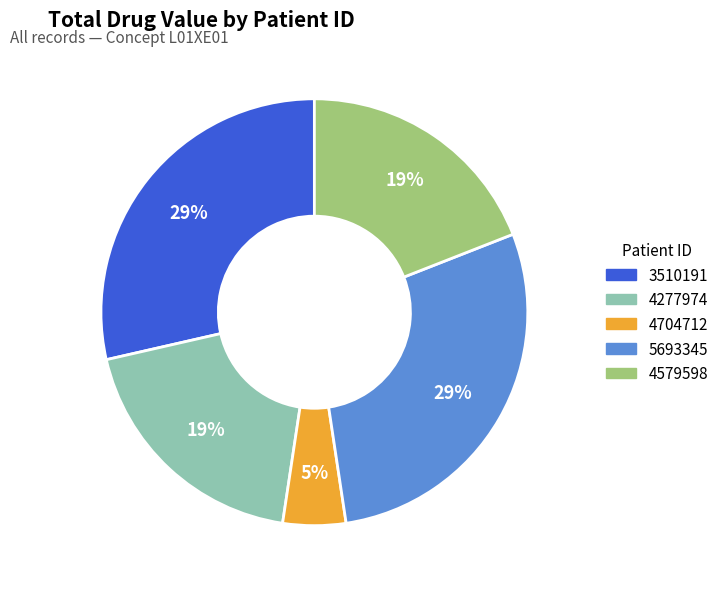

What is the ratio of the value at 5693345 to the value at 3510191?

1.0